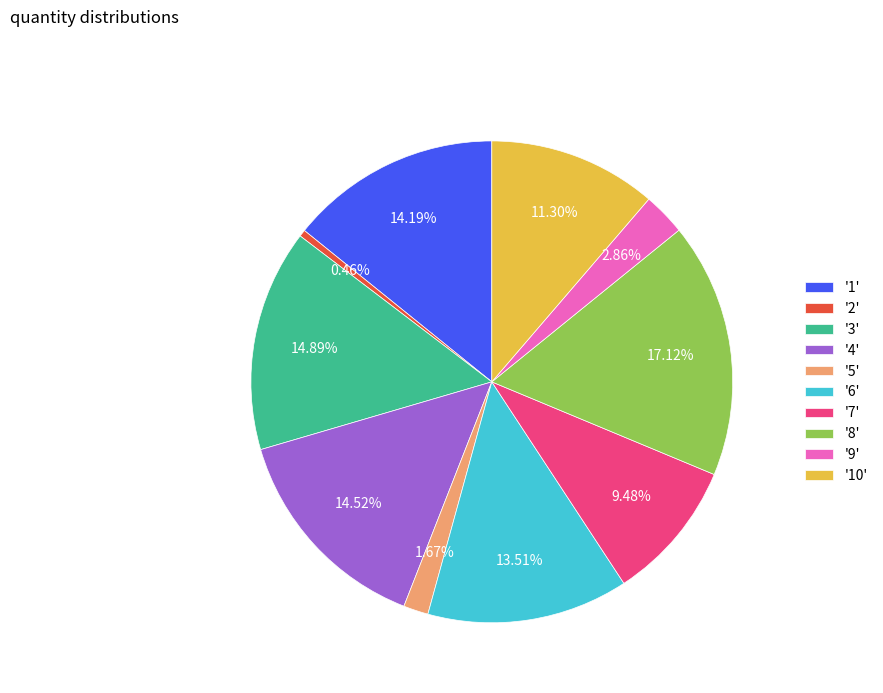

How many segments does this pie chart have?

10